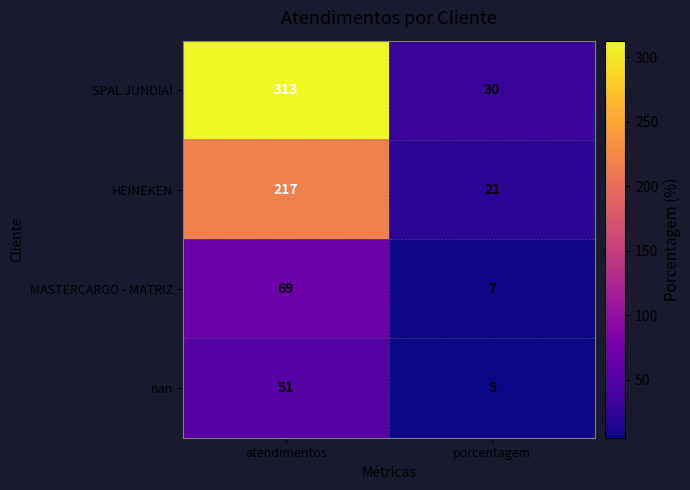

Which series changed the most between atendimentos and porcentagem?

SPAL JUNDIAÍ